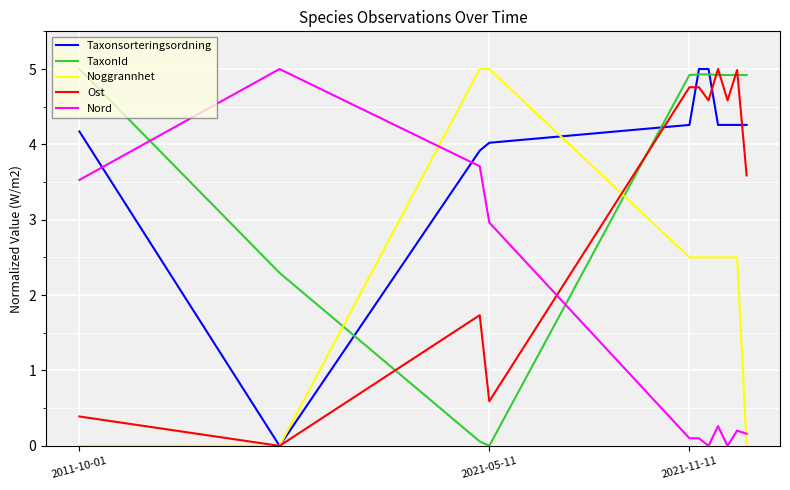

What is the maximum value for Nord?

5.0